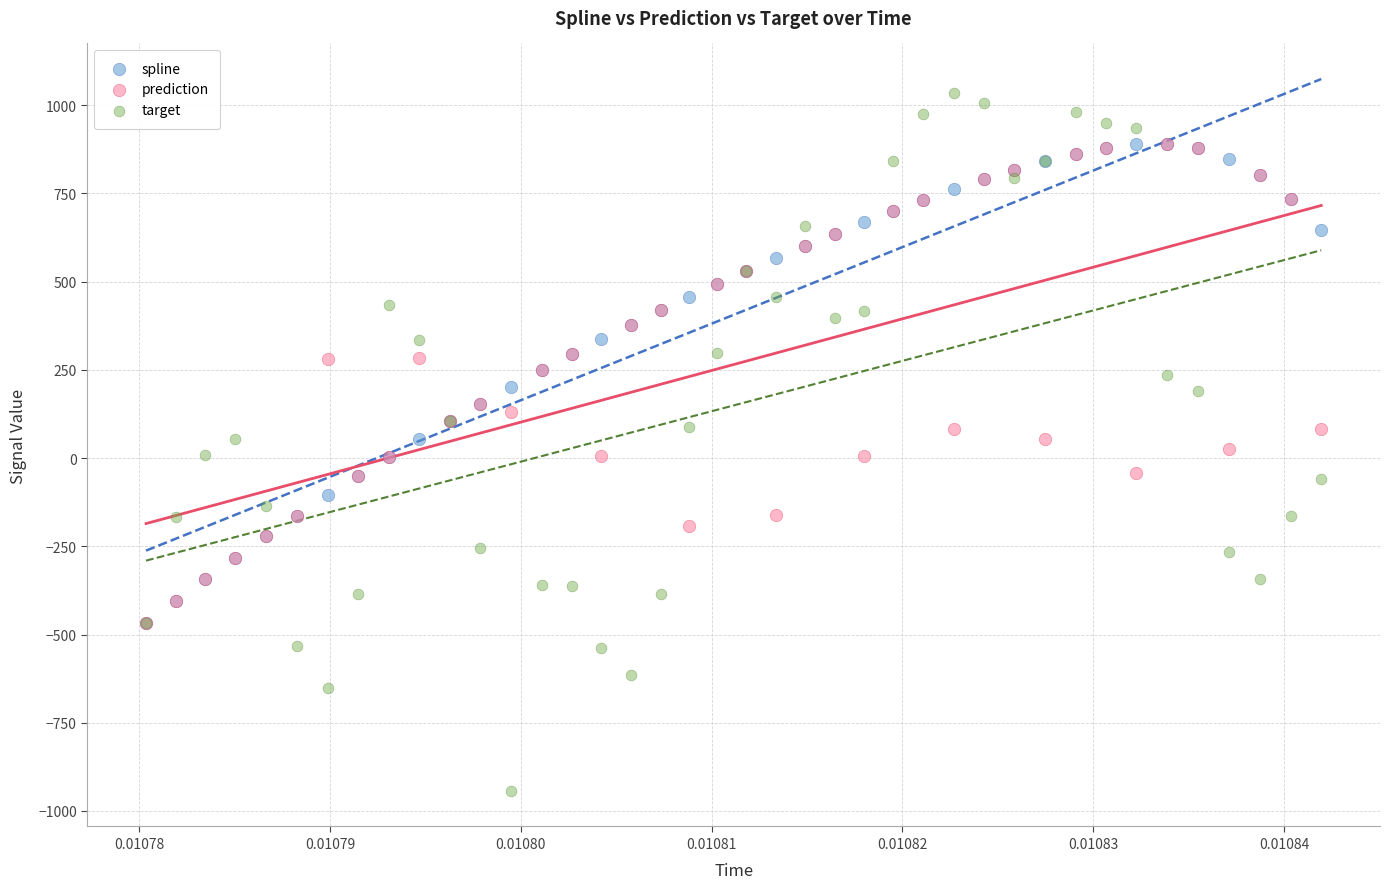

What are all the series names shown in the legend?

spline, prediction, target